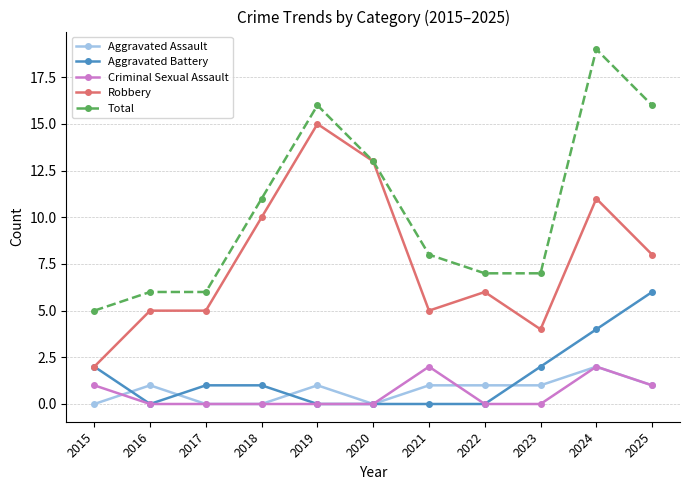

True or false: Aggravated Assault has more than 2 interior local peaks.

True